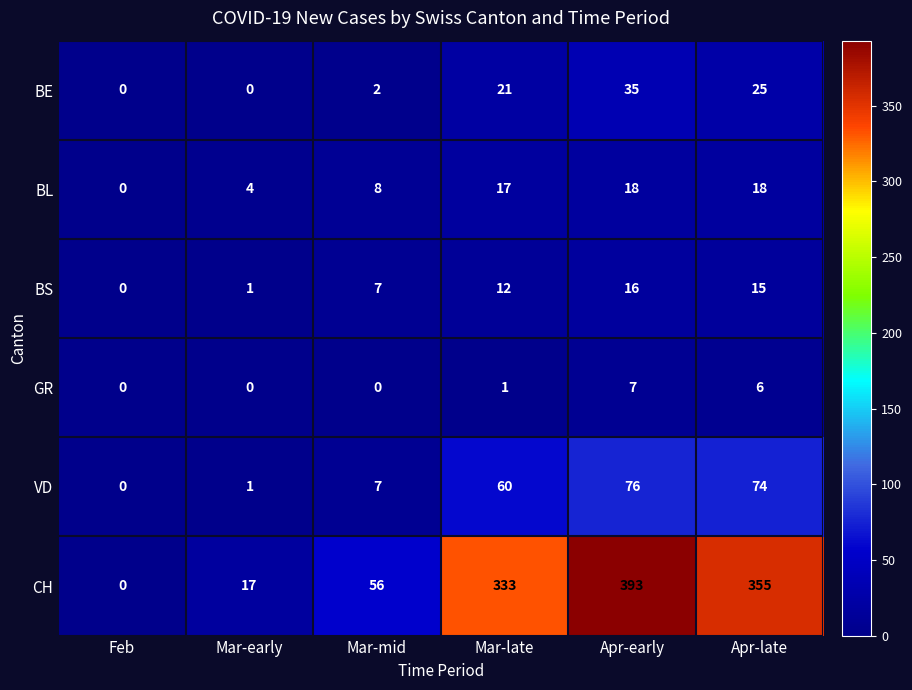

Which series has the largest range (max minus min)?

CH